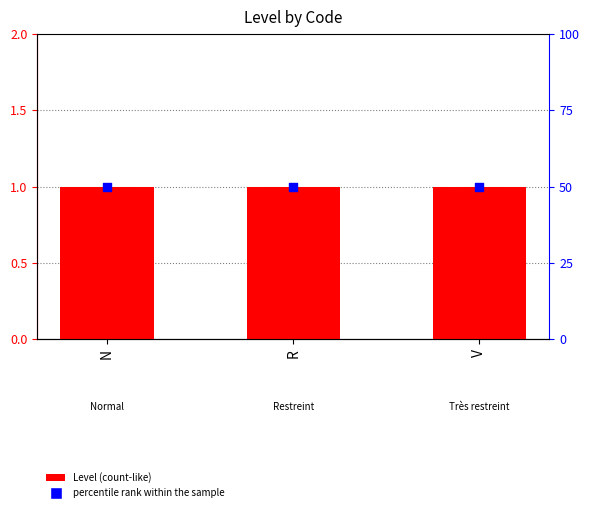

Which series reaches the maximum Y coordinate?

percentile rank within the sample